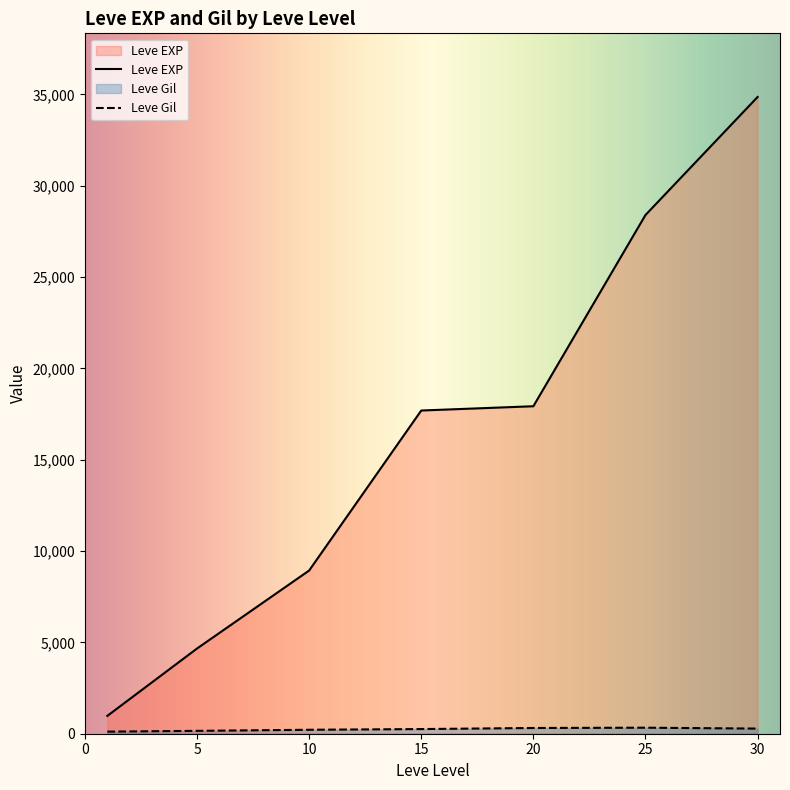

Which series has the largest range (max minus min)?

Leve EXP